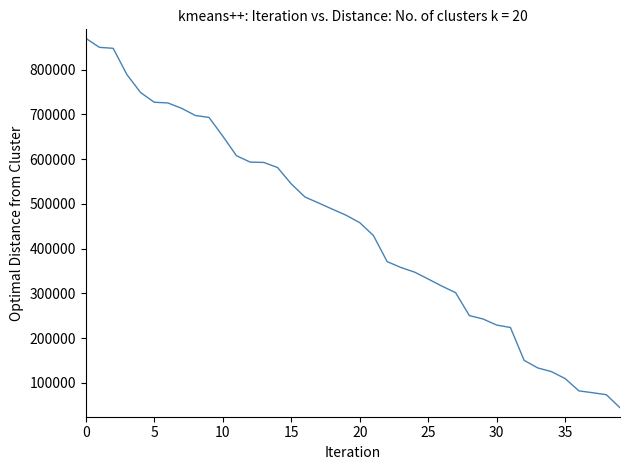

What is the difference between the maximum and minimum values?

825735